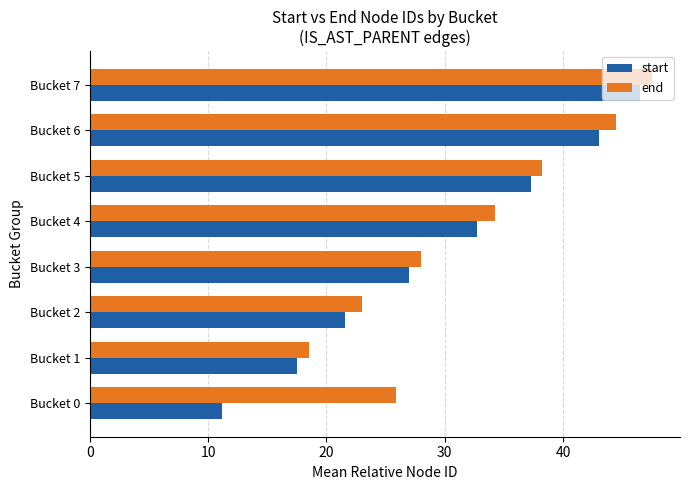

The start series shows 37.2 at Bucket 5. True or false?

True